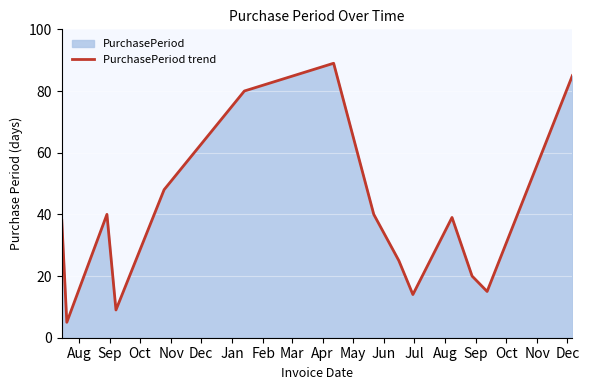

What is the maximum value shown in the chart?

89